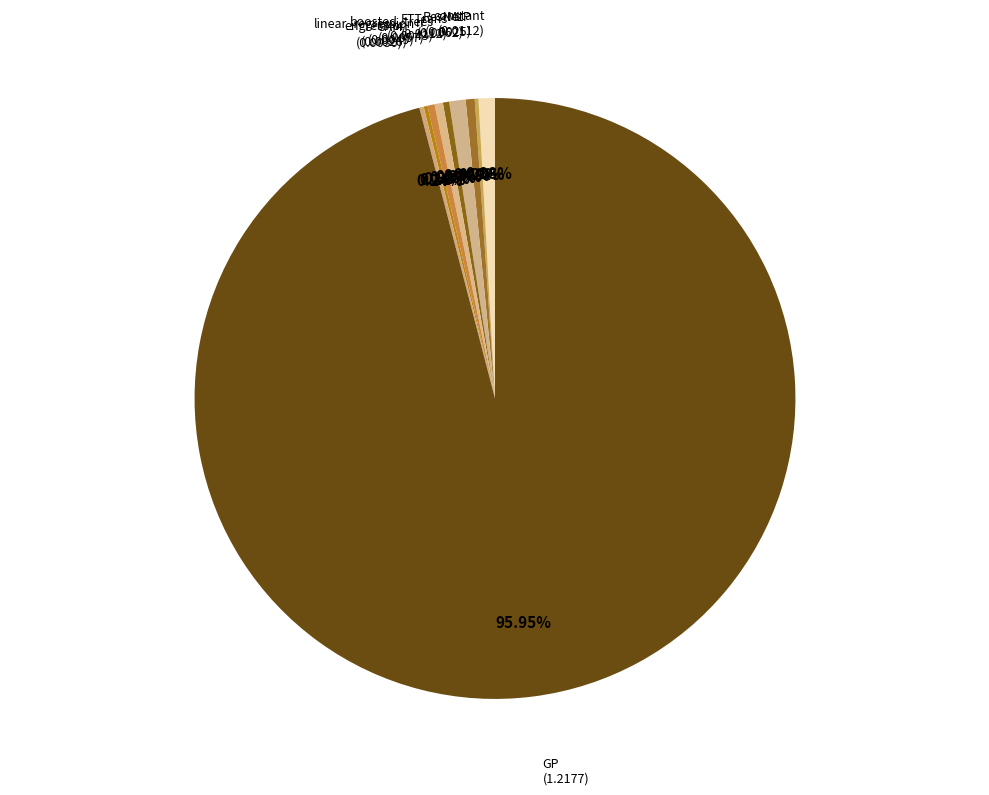

Do linear_regression and FTTrans together represent more than half of the pie?

No